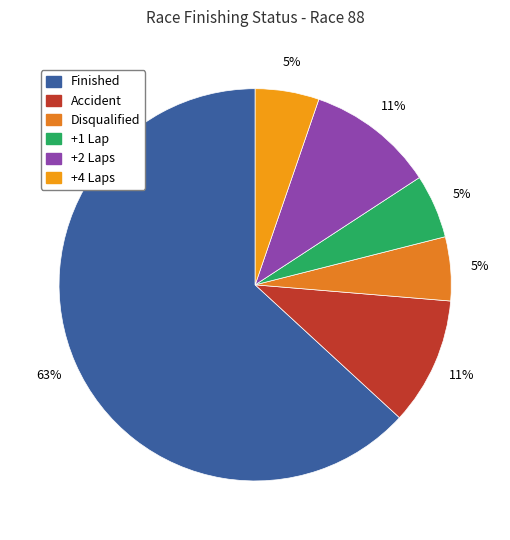

To the nearest percent, what percentage of the pie is Accident?

11%